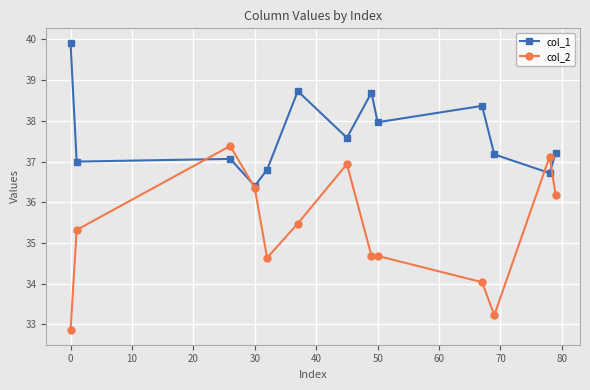

True or false: col_2 has more than 1 interior local peaks.

True